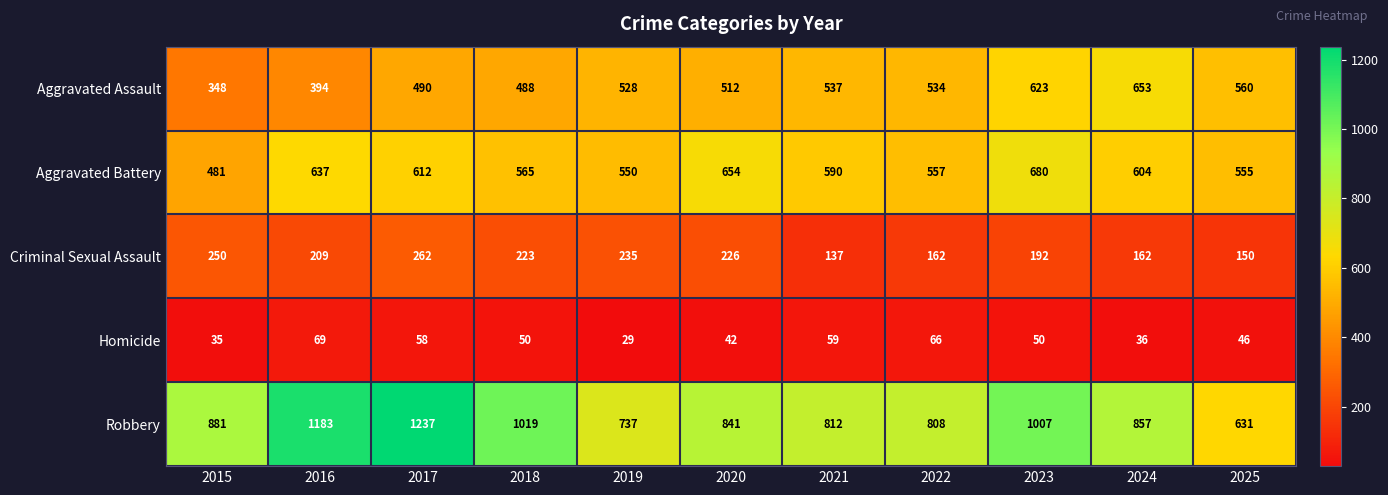

Which category has the lowest value in the Aggravated Battery series?

2015